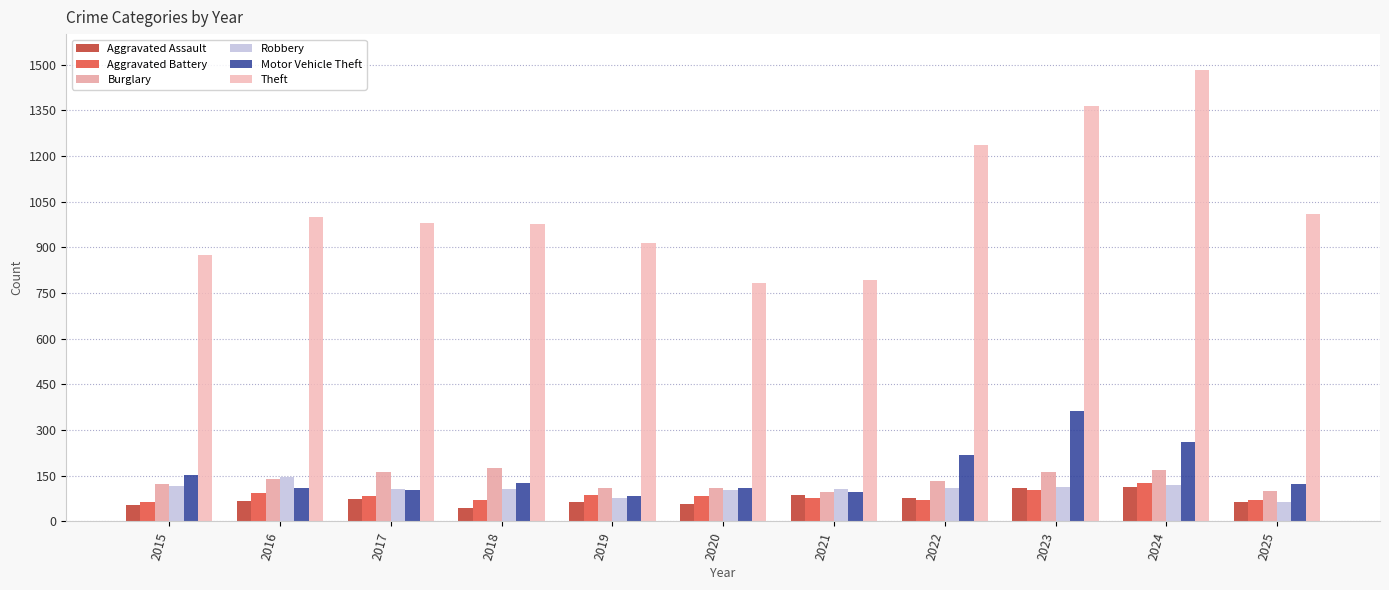

What is the difference between the second highest and second lowest values in the Robbery series?

45